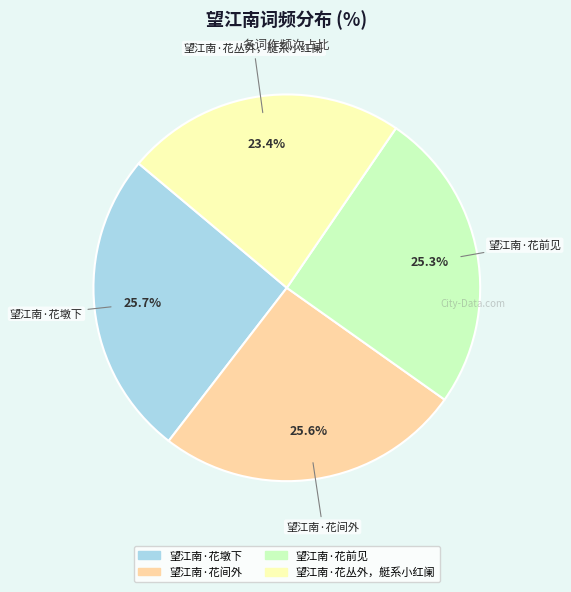

Approximately how many times larger is the value at 望江南·花前见 compared to 望江南·花丛外，艇系小红阑?

1.1